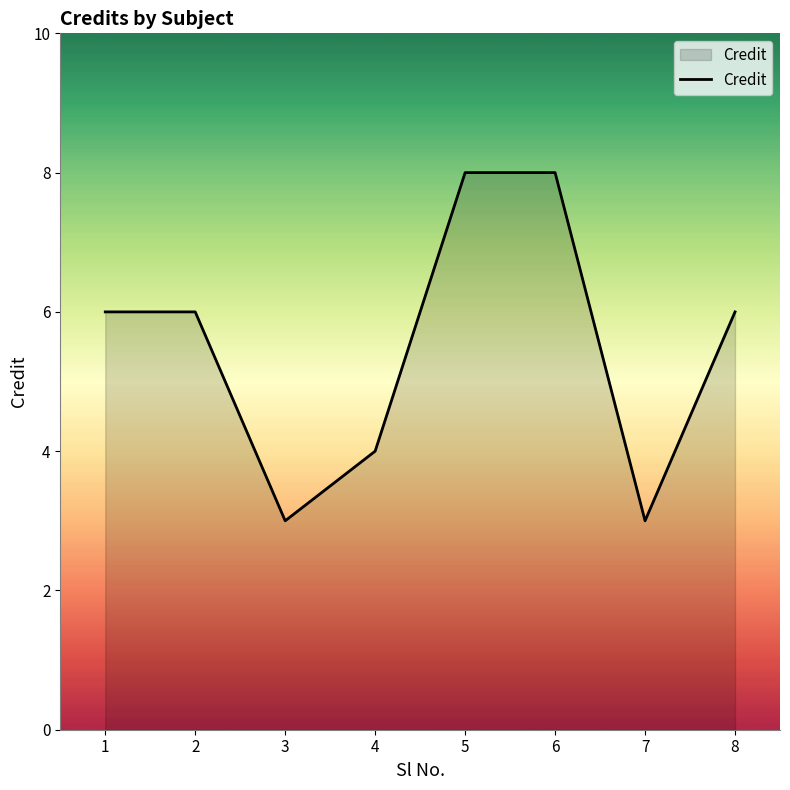

How many lines are shown in the chart?

1